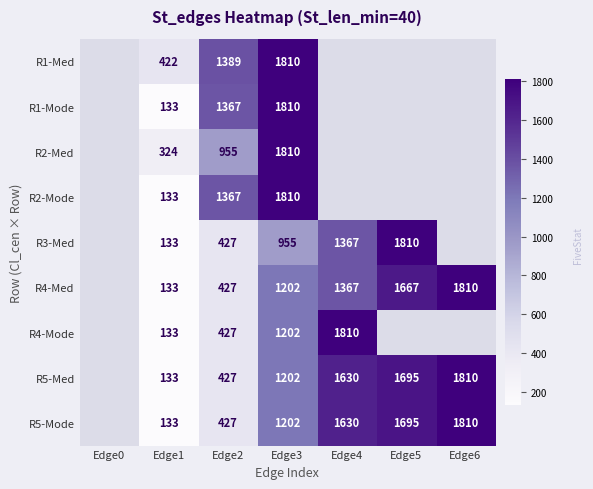

Is it true that R5-Mode equals 688 at Edge5?

False